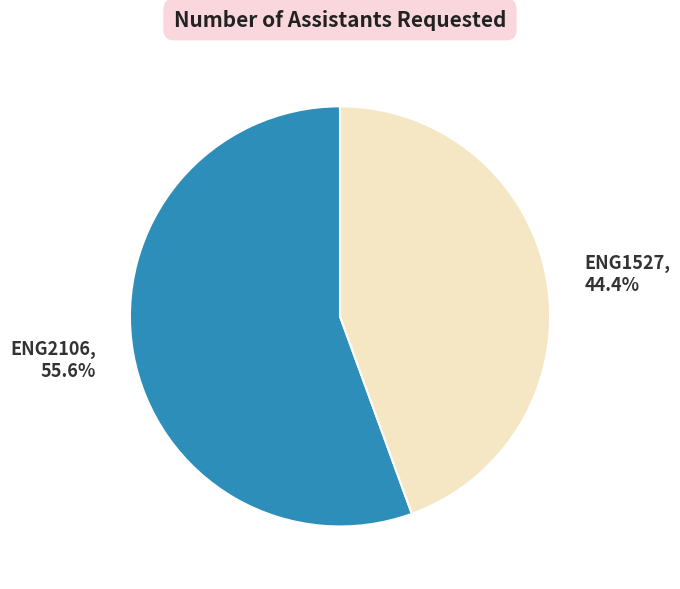

What is the largest slice in the pie chart?

ENG2106